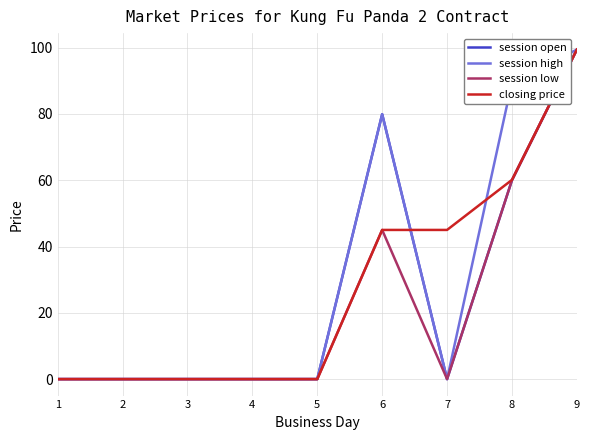

What is the maximum value for session open?

99.4